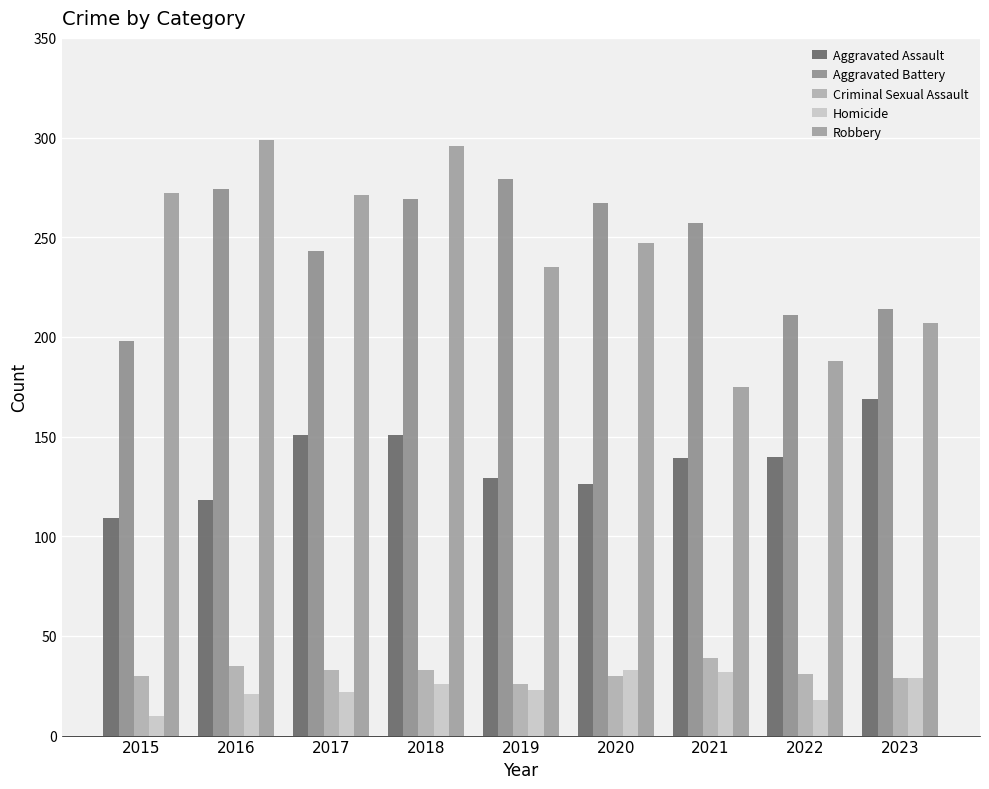

Where does the Aggravated Battery series first go above 257?

2016